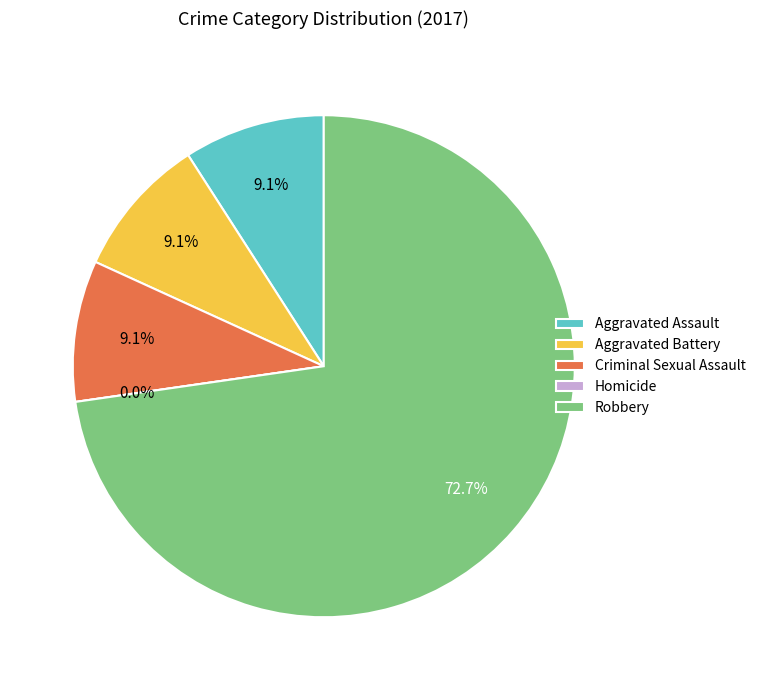

Approximately how many times larger is the value at Aggravated Battery compared to Criminal Sexual Assault?

1.0